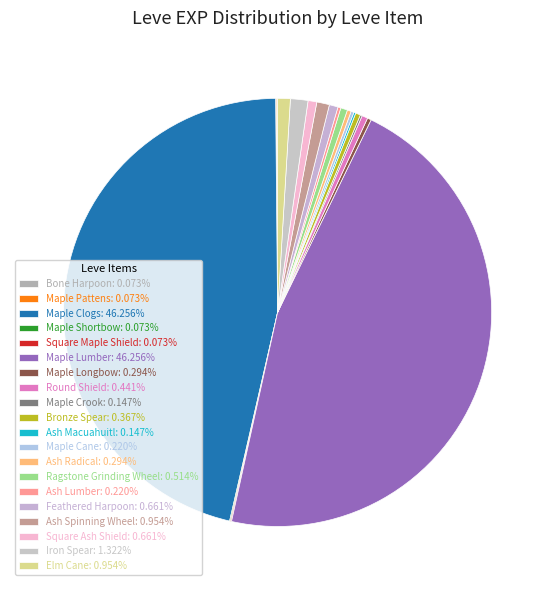

Which slice is the largest?

Maple Clogs